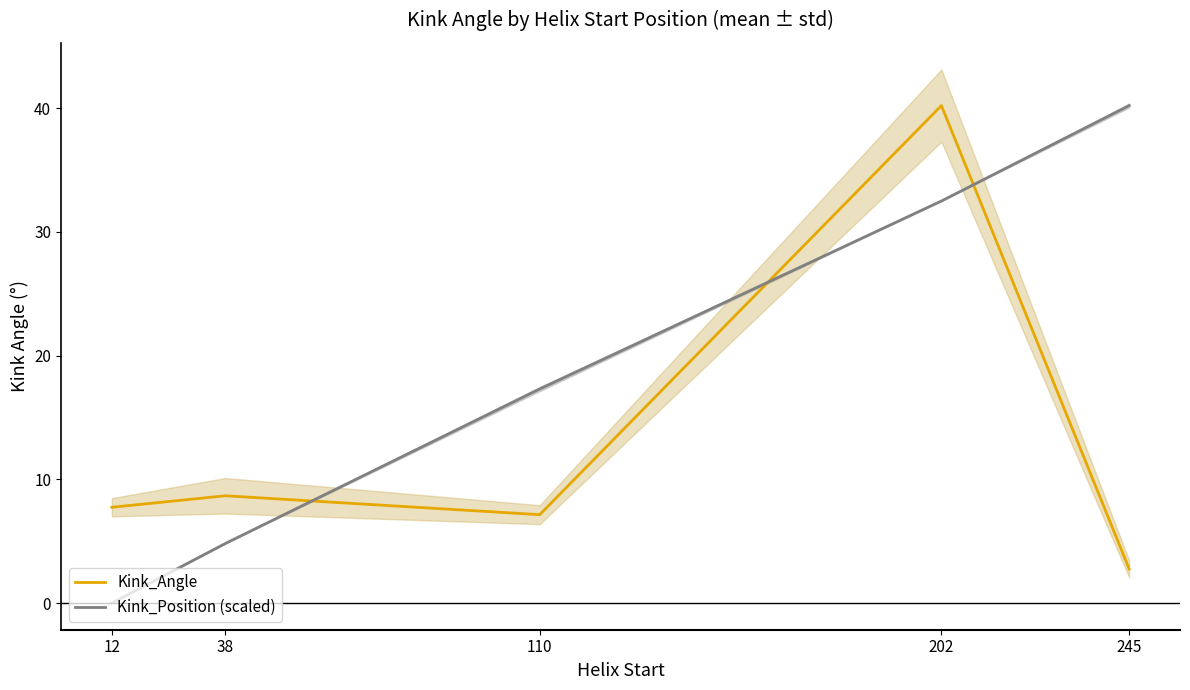

Between 245 and 38, which is larger?

38